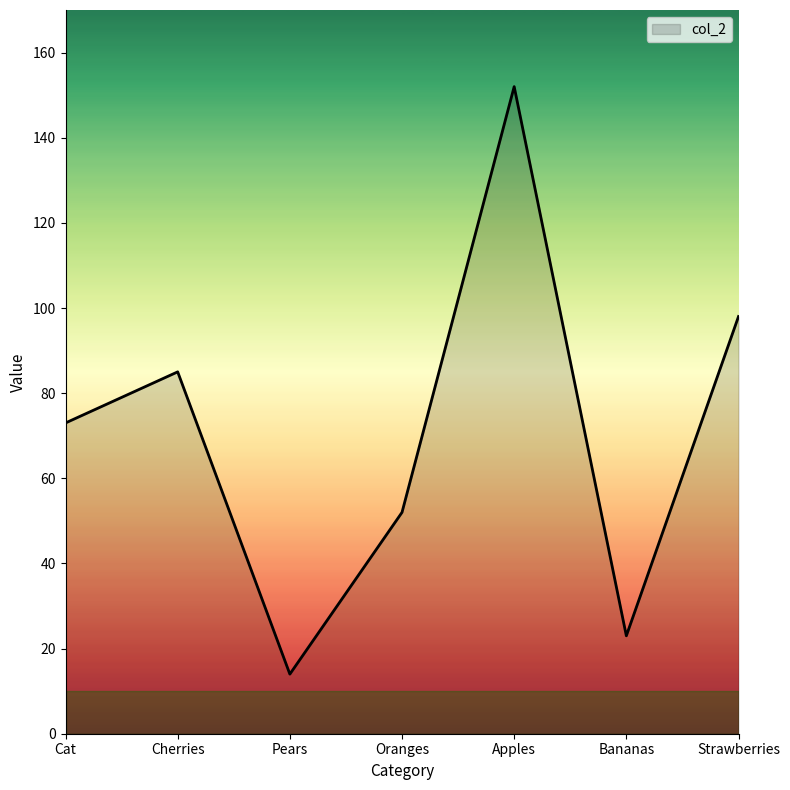

List the labels in order of value, largest first.

Apples, Strawberries, Cherries, Cat, Oranges, Bananas, Pears